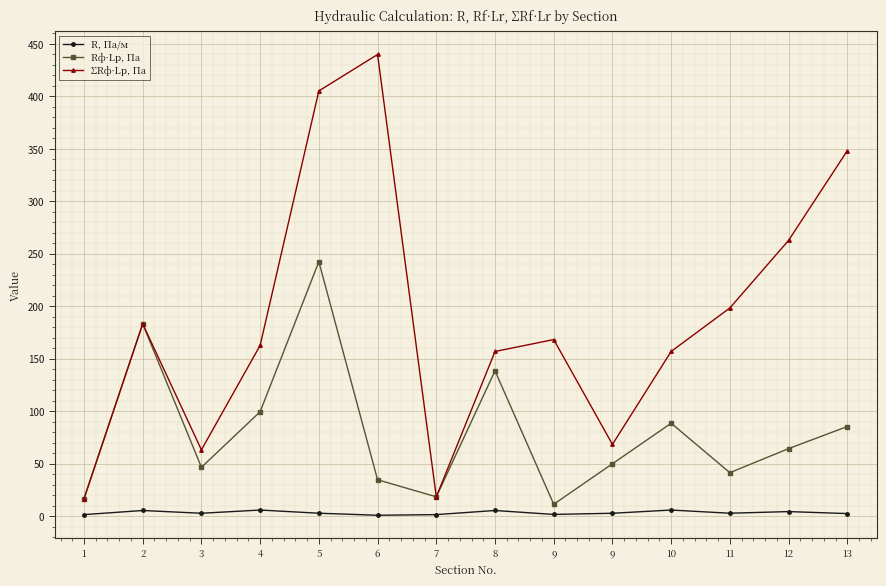

What are all the series names shown in the legend?

R, Па/м, Rф·Lр, Па, ΣRф·Lр, Па